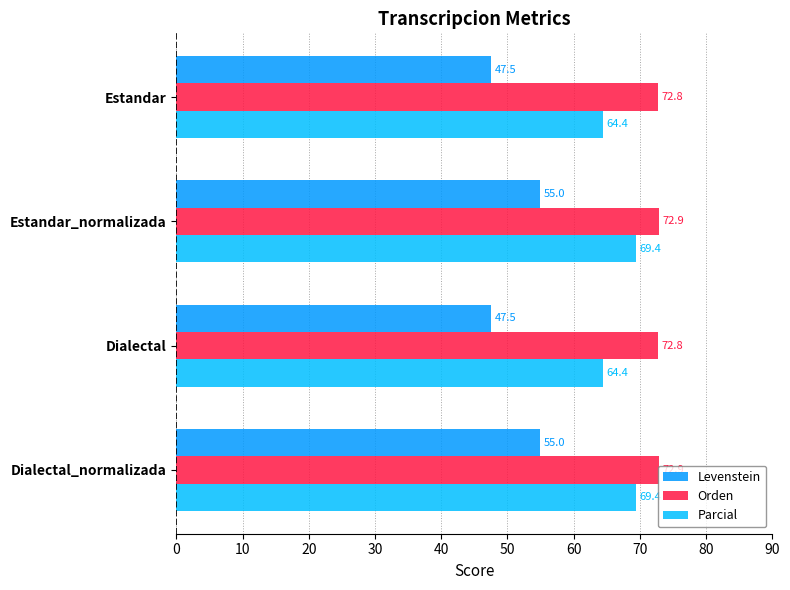

Count the Orden values in the range 72 to 73.

4